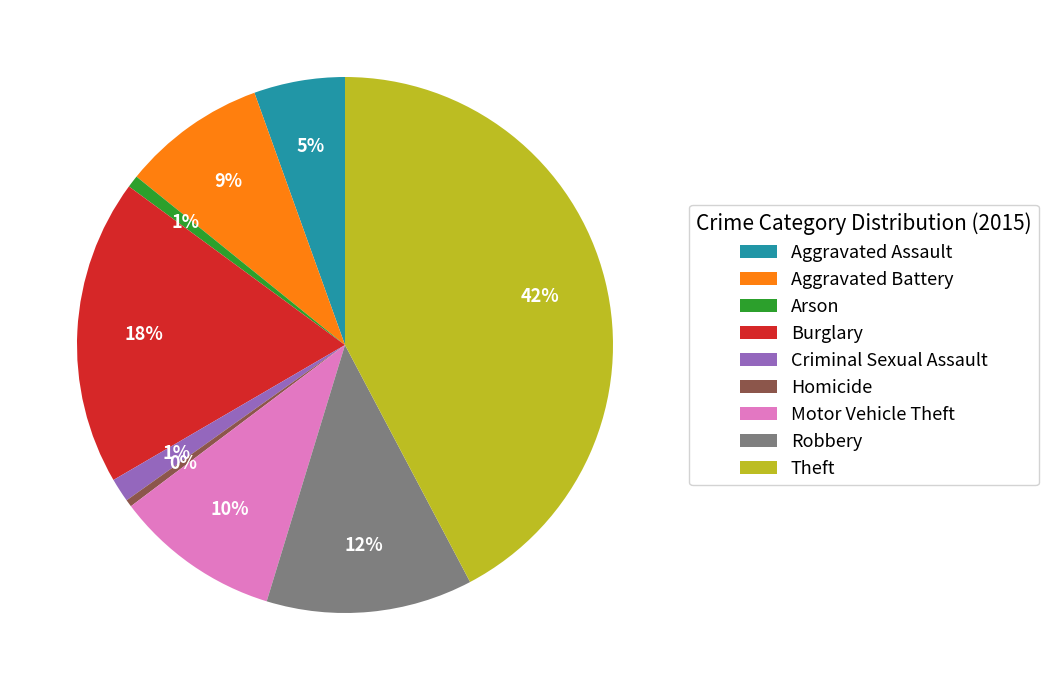

Between Burglary and Motor Vehicle Theft, which is larger?

Burglary